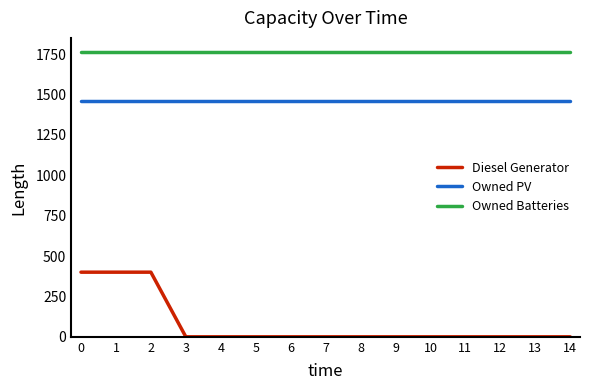

What is the difference between the highest and lowest values at 10?

1762